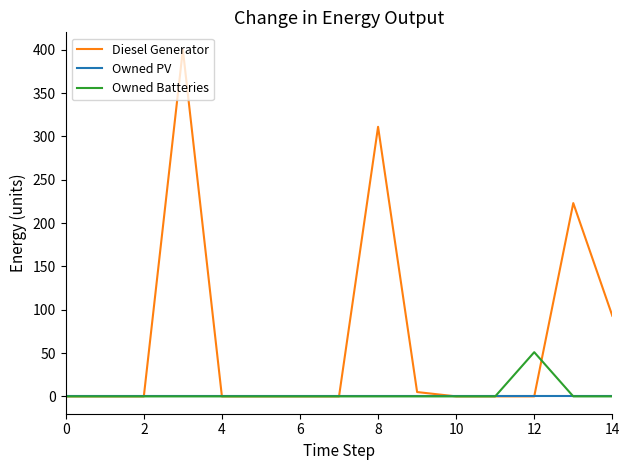

Which series has the largest total across all categories?

Diesel Generator